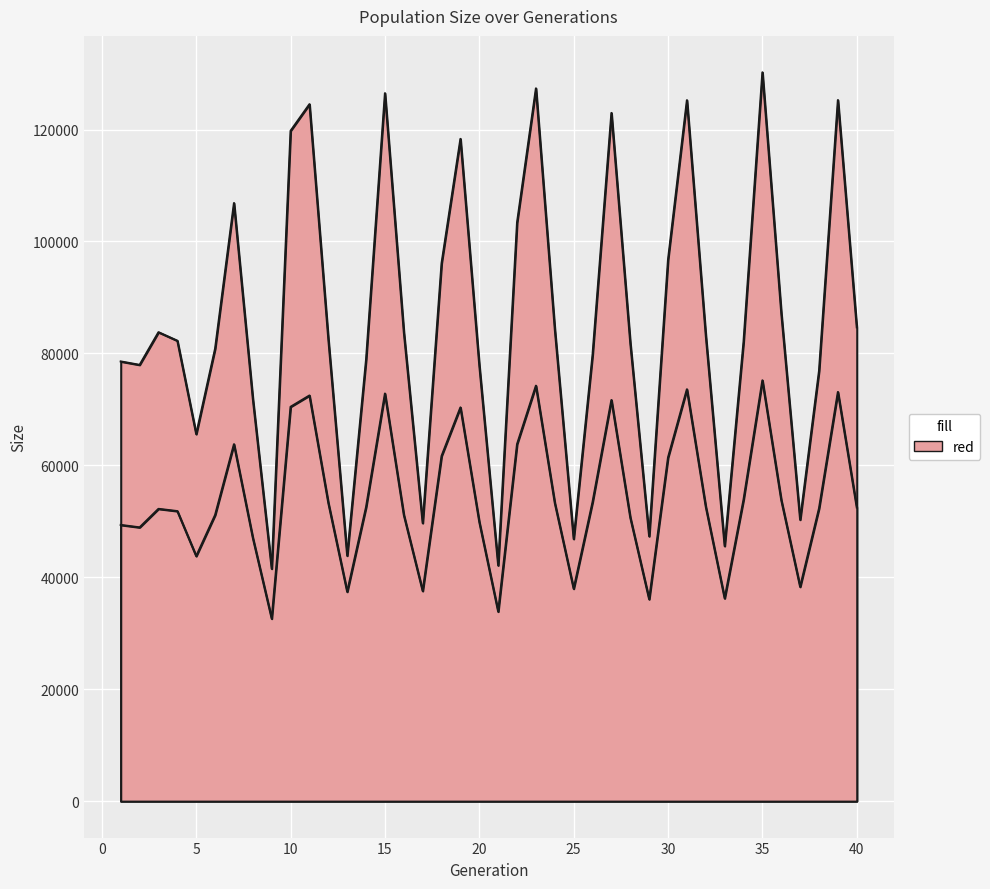

True or false: female_size has a value of 22621 at 33.

False